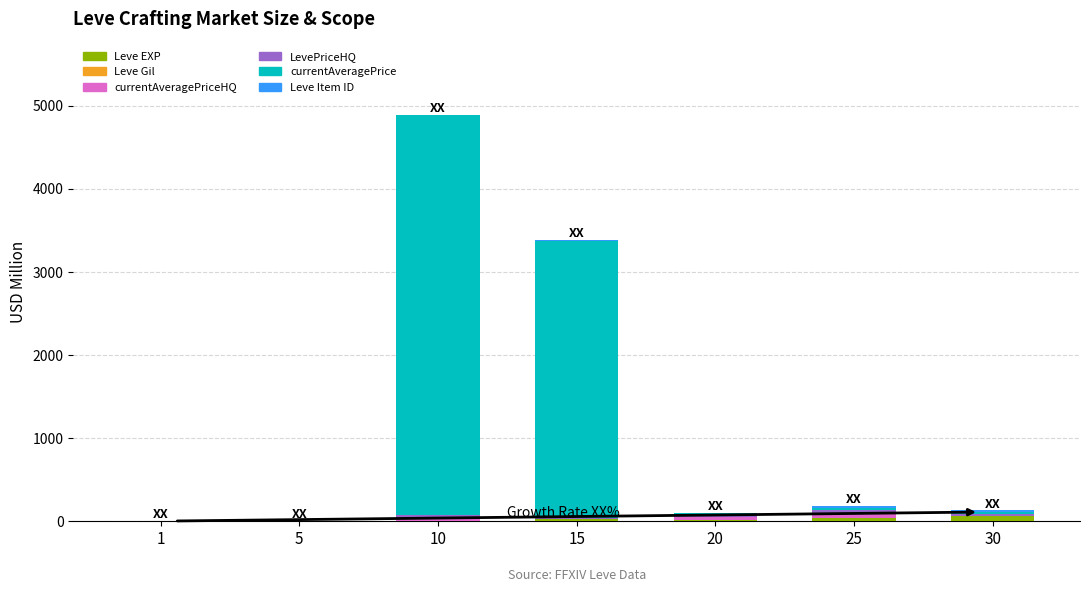

At which category is the sum across all series the highest?

10